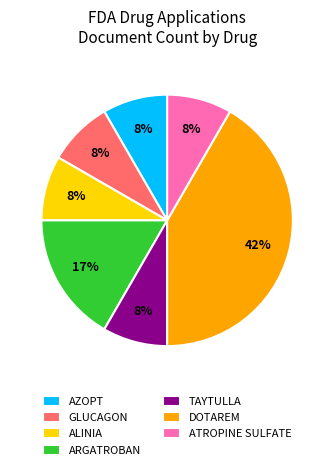

Which category has the biggest portion of the pie?

DOTAREM